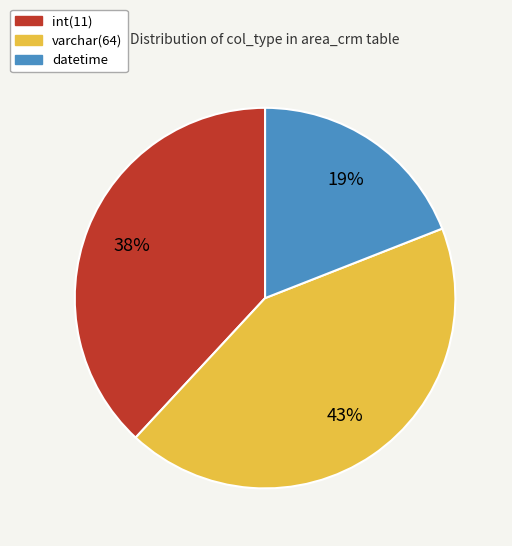

Does int(11) represent more than half of the total?

No